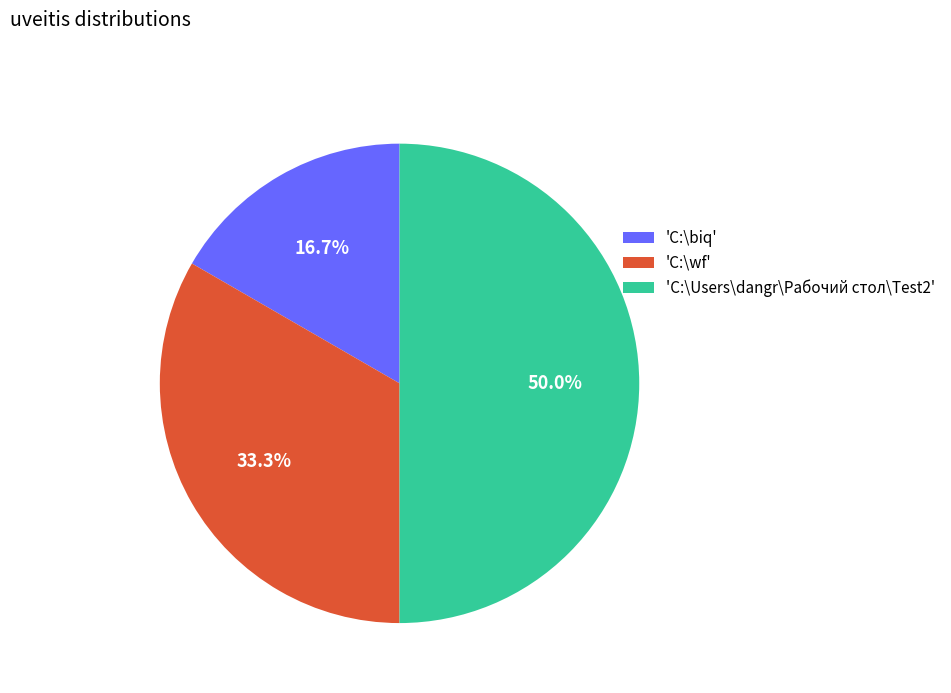

What is the smallest slice in the pie chart?

'C:\biq'